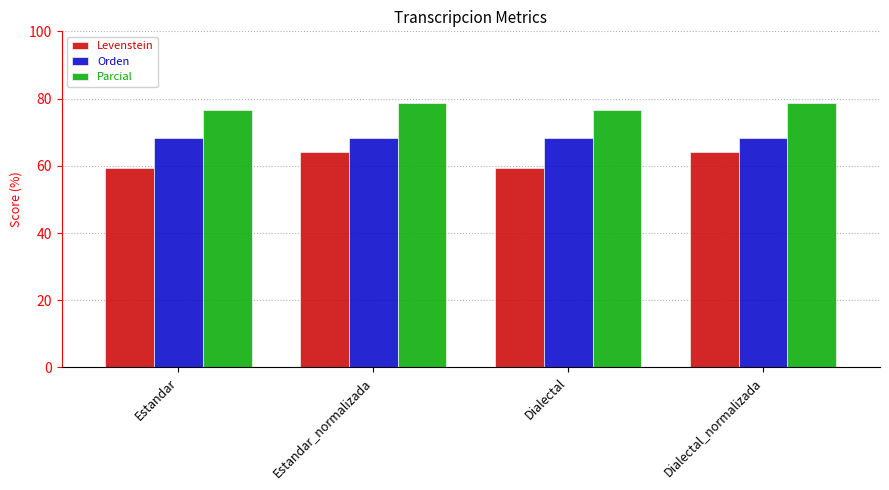

The Levenstein series shows 59.4 at Estandar. True or false?

True